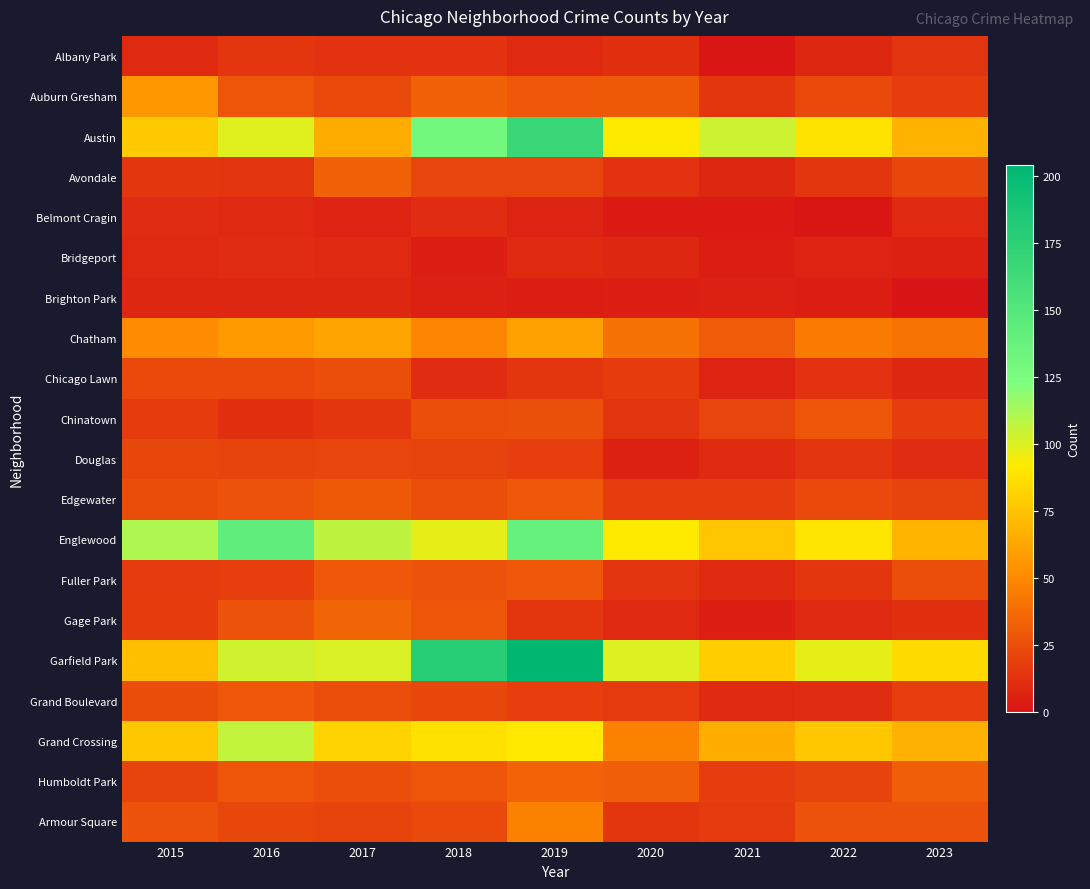

At which category is the sum across all series the highest?

2019